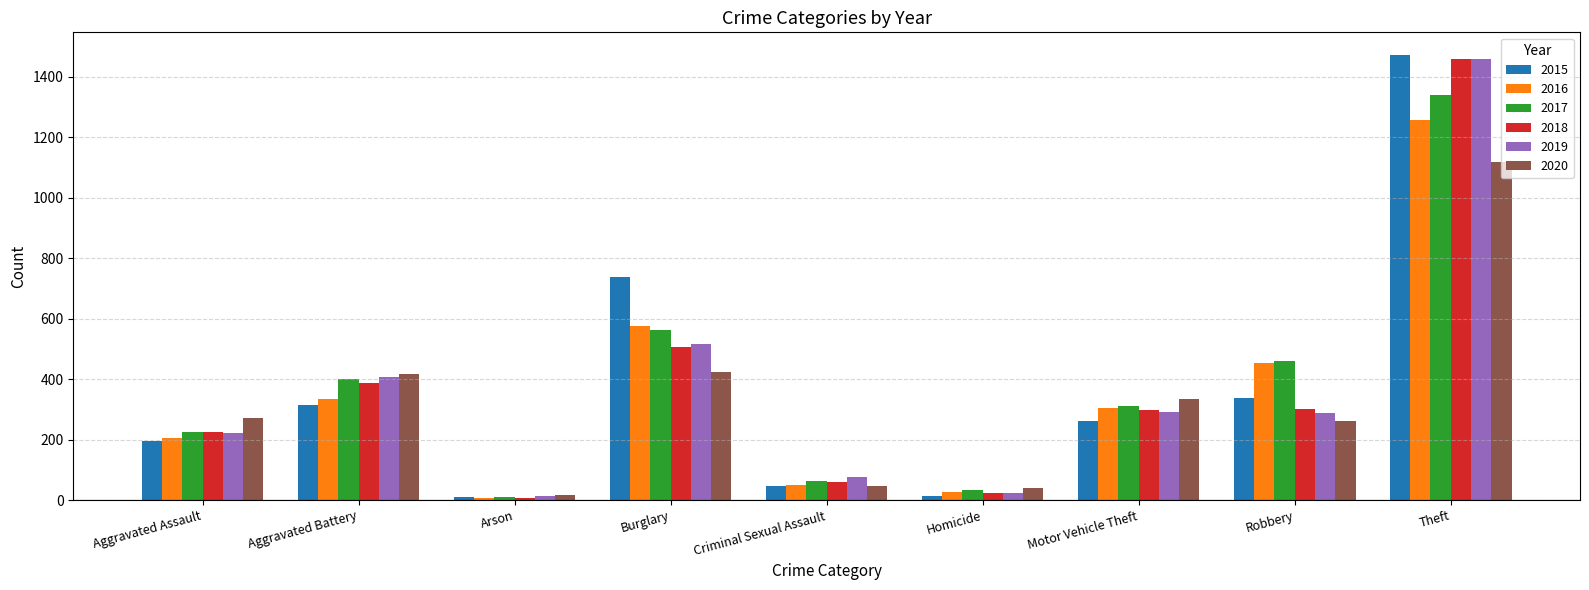

What are all the series names shown in the legend?

2015, 2016, 2017, 2018, 2019, 2020